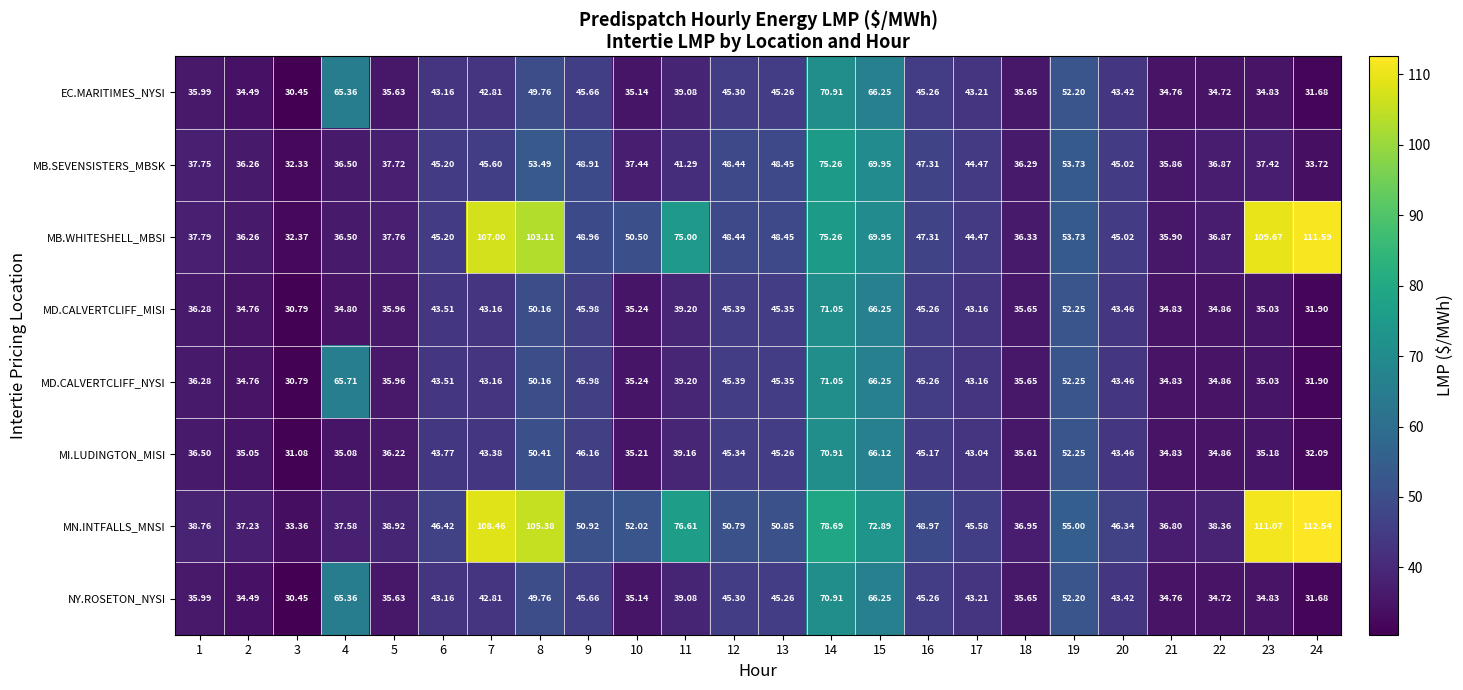

Which category has the lowest value across all series?

3